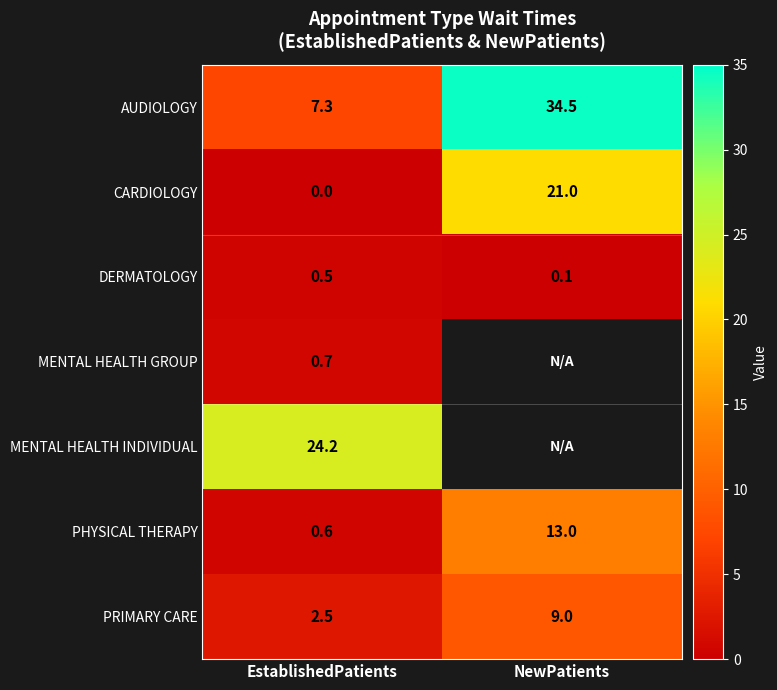

What is the total value across all series at EstablishedPatients?

35.8